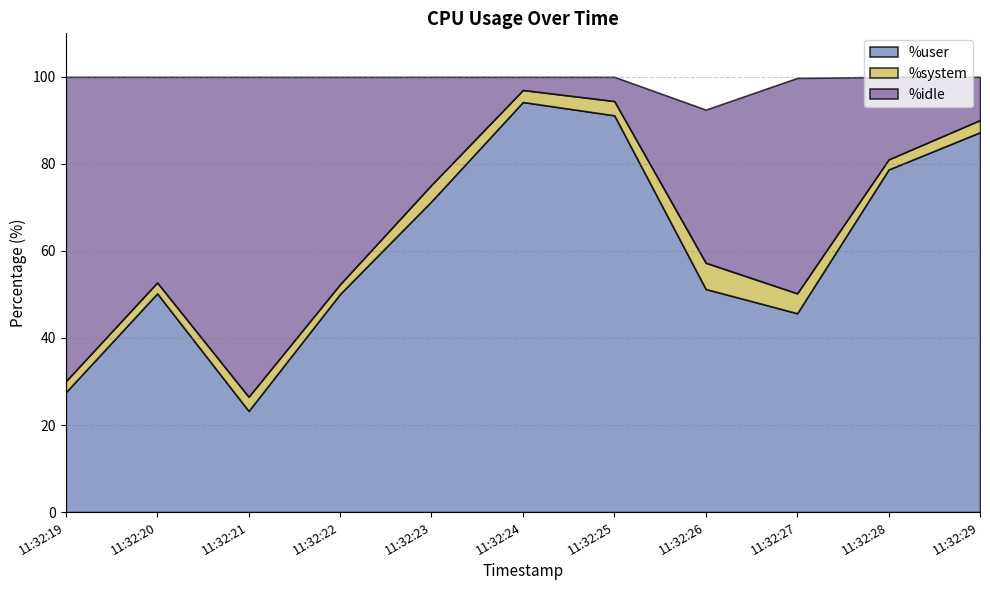

Which has a higher value, 11:32:28 or 11:32:22?

11:32:28